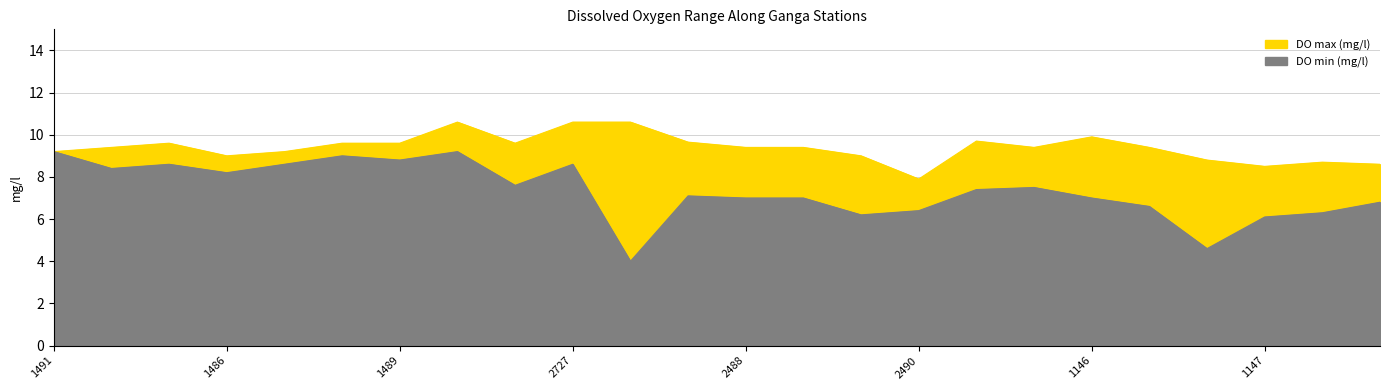

True or false: DO min (mg/l) and DO max (mg/l) cross at least once.

False